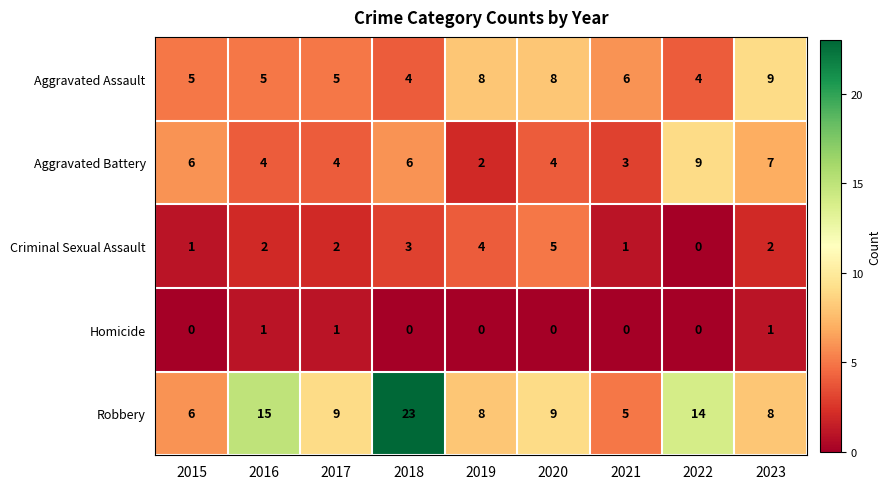

At which category is the sum across all series the highest?

2018